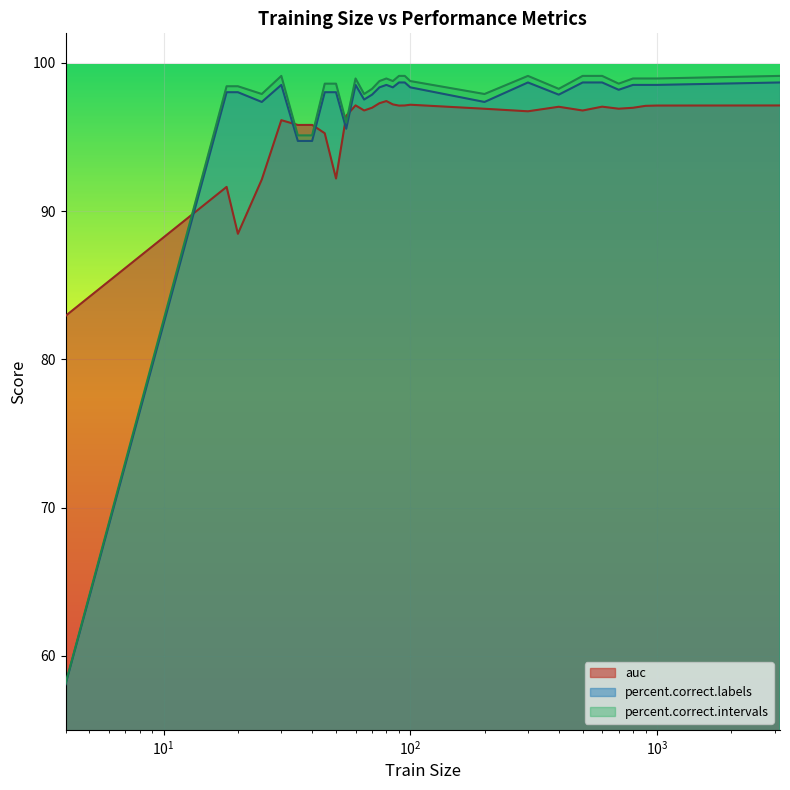

What is the minimum value for auc?

82.9